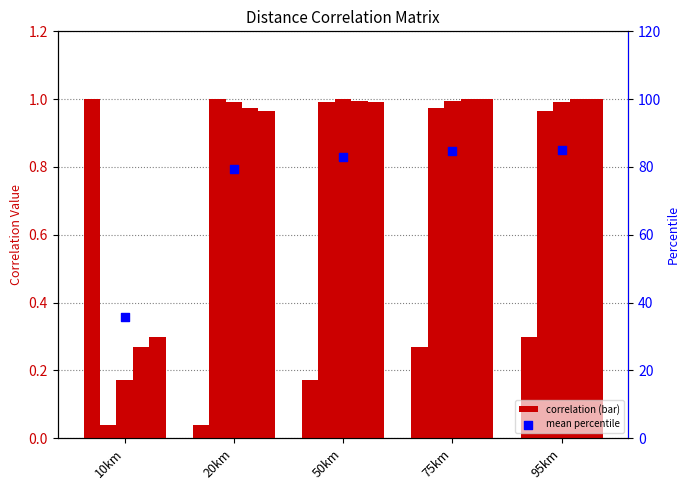

Is the value of mean percentile at 10km greater than the value of 10km at 20km?

Yes